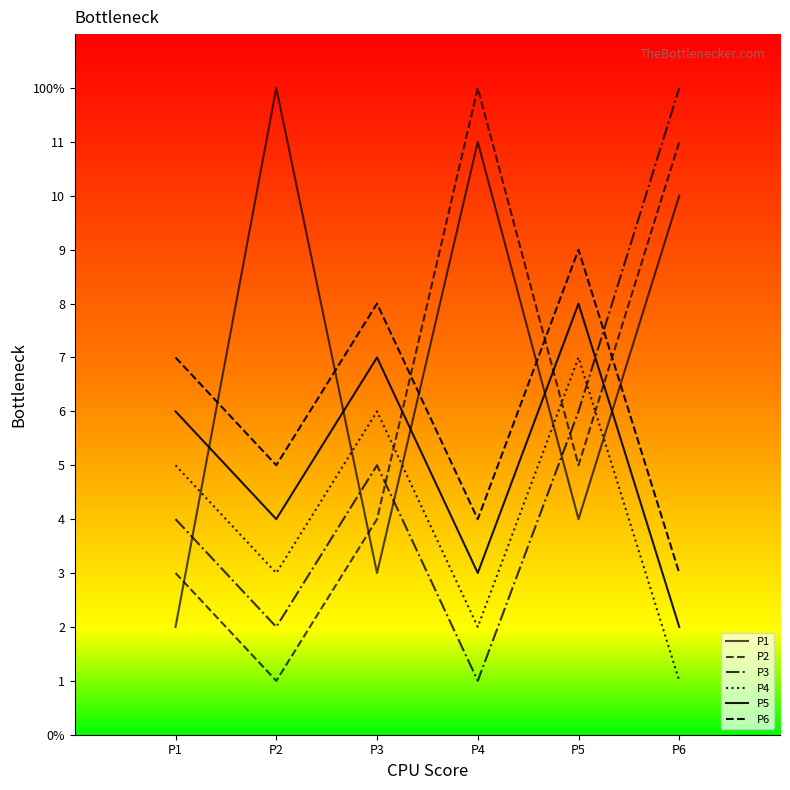

Between which two adjacent categories do P2 and P6 first intersect?

P3 and P4